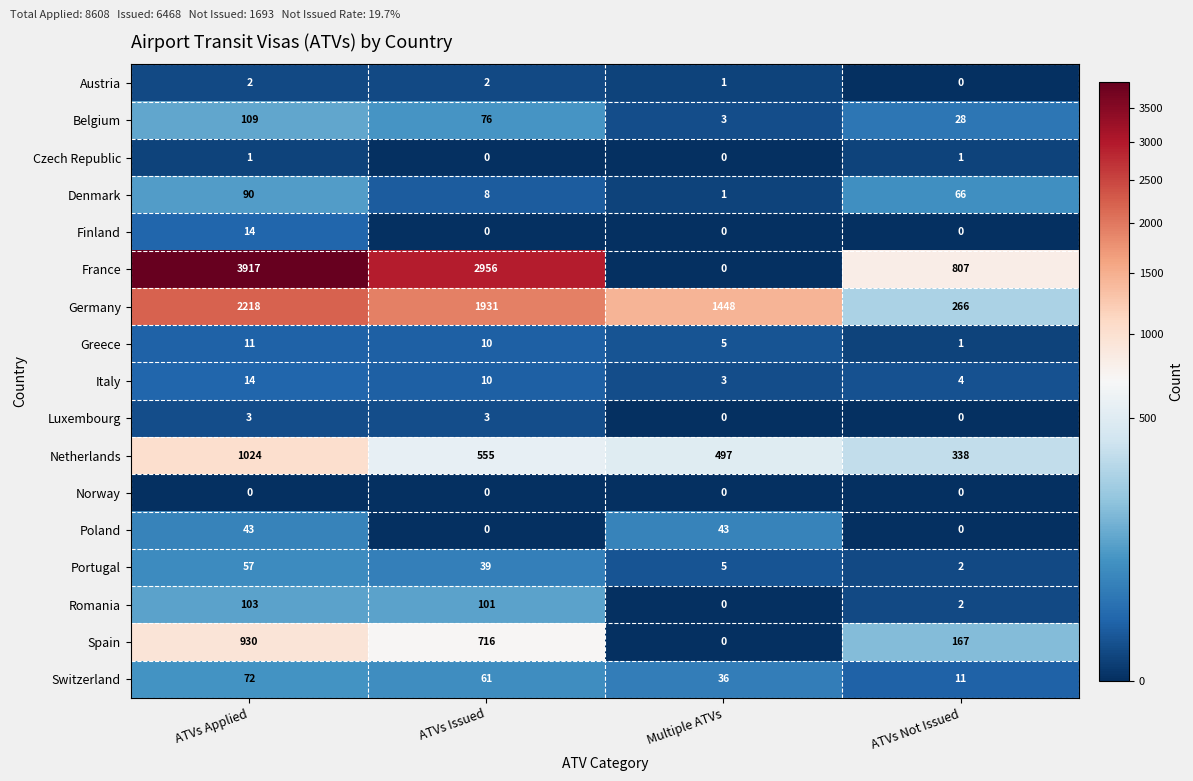

Which series has the widest spread of values?

France